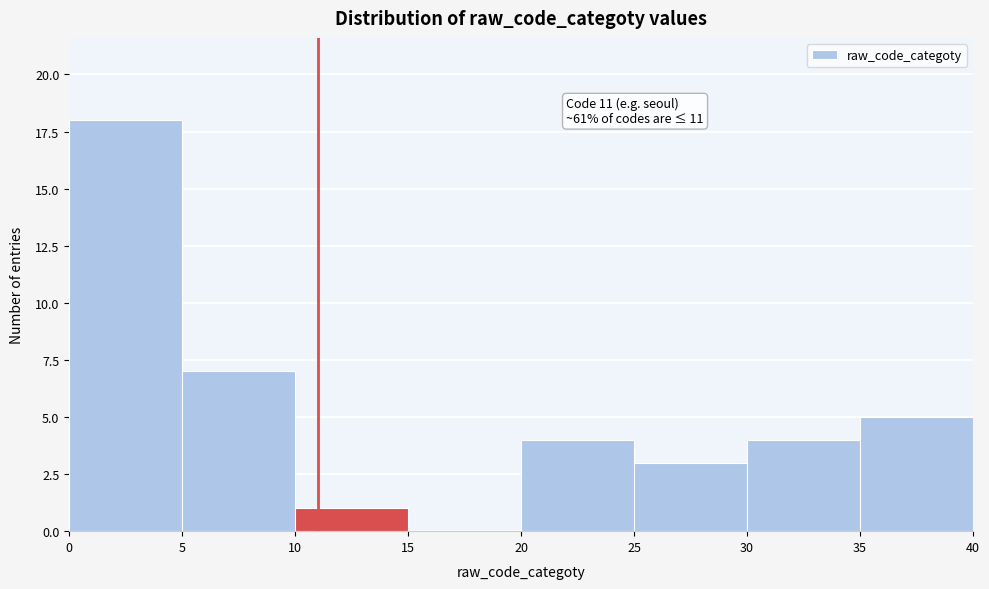

Which range on the x-axis has the tallest bar?

0 to 5